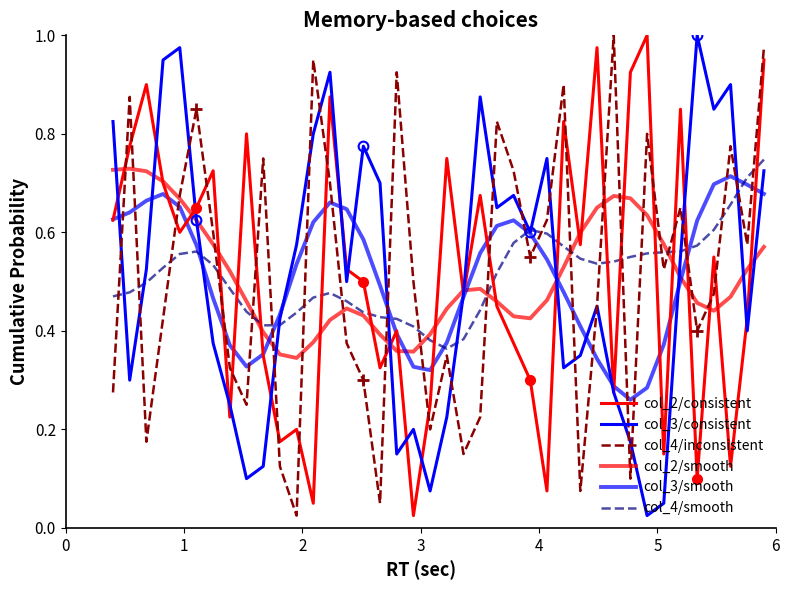

List the series in order of their peak value, highest first.

col_2/consistent, col_3/consistent, col_4/inconsistent, col_4/smooth, col_2/smooth, col_3/smooth